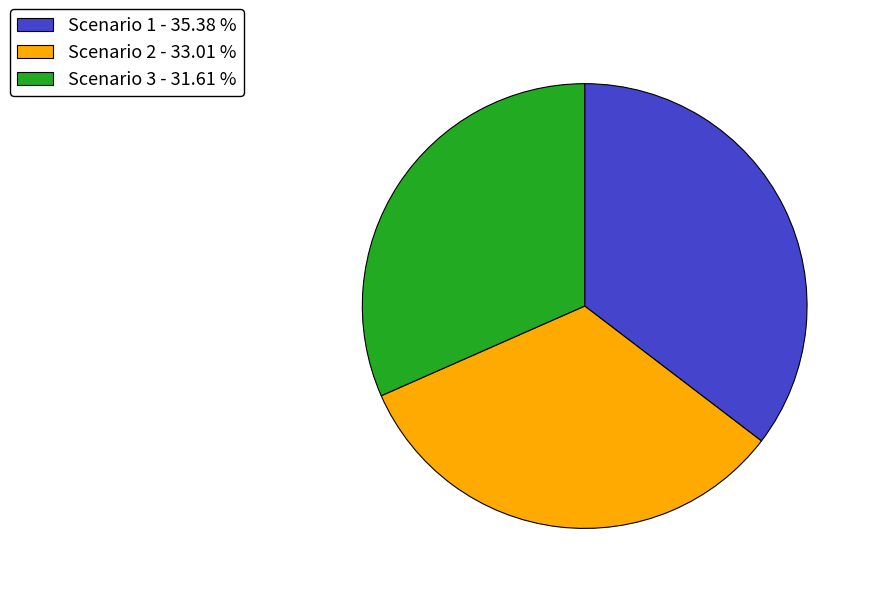

How many slices are in this pie chart?

3